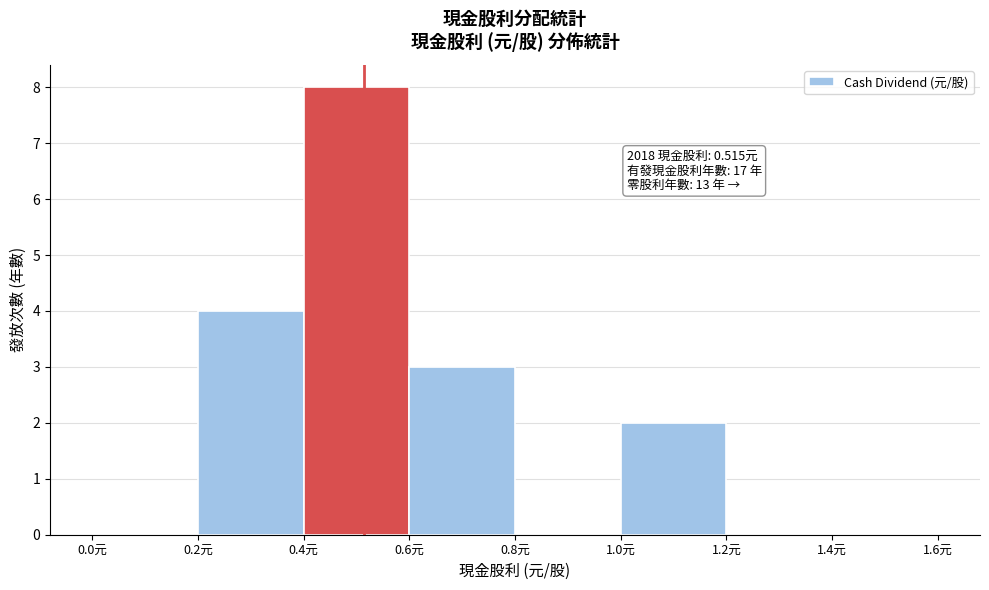

Over which range of the x-axis is the bar tallest?

0.4 to 0.6